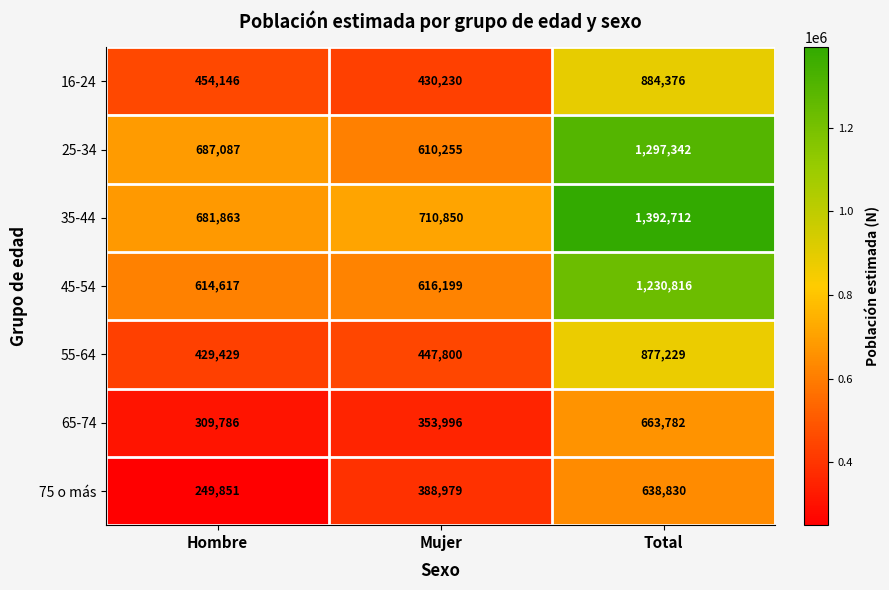

True or false: 25-34 has a value of 334826 at Hombre.

False